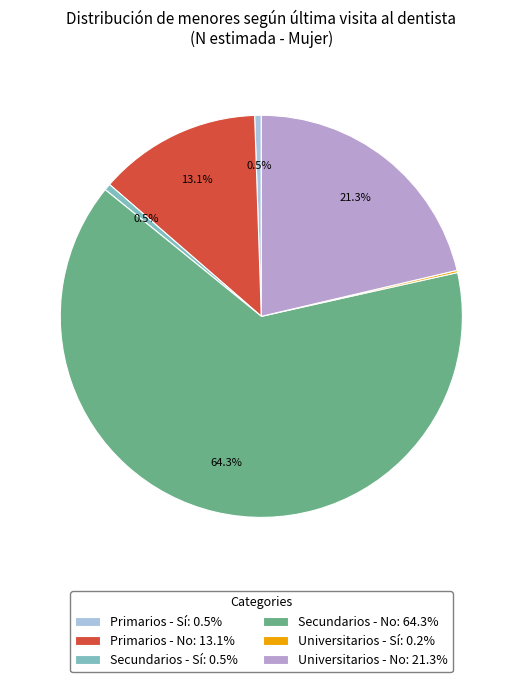

Do Primarios - No: 13.1% and Secundarios - Sí: 0.5% together represent more than half of the pie?

No